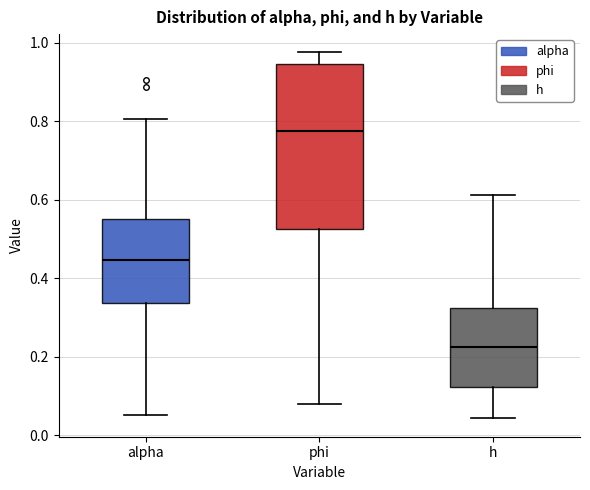

Reading left to right, read every box against the y-axis: the position of its median line, the range the box covers, and the ends of its whiskers. The values are not printed on the chart, so give them approximately, as read against the axis.

alpha: median 0.44, box 0.34 to 0.56, whiskers 0.06 to 0.80
phi: median 0.78, box 0.52 to 0.94, whiskers 0.08 to 0.98
h: median 0.22, box 0.12 to 0.32, whiskers 0.04 to 0.62